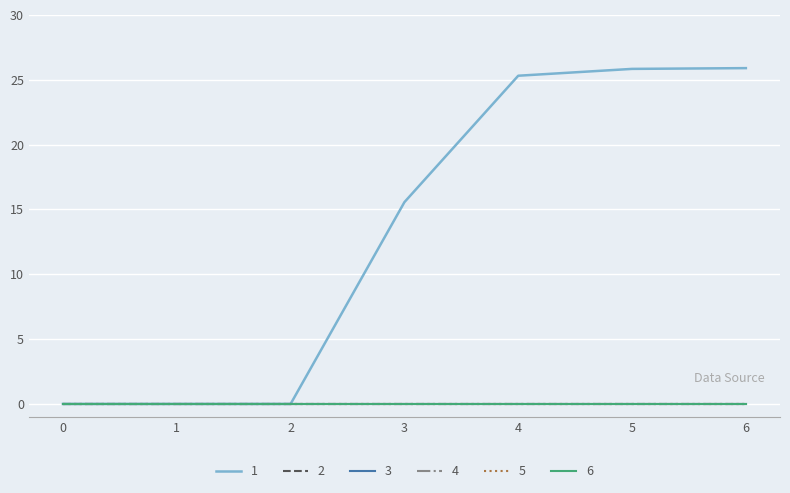

True or false: 4 and 5 cross at least once.

False